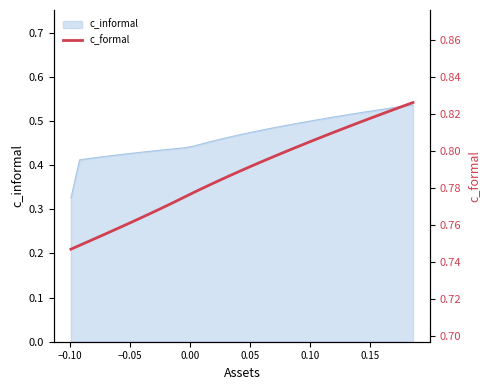

How many lines are shown in the chart?

1